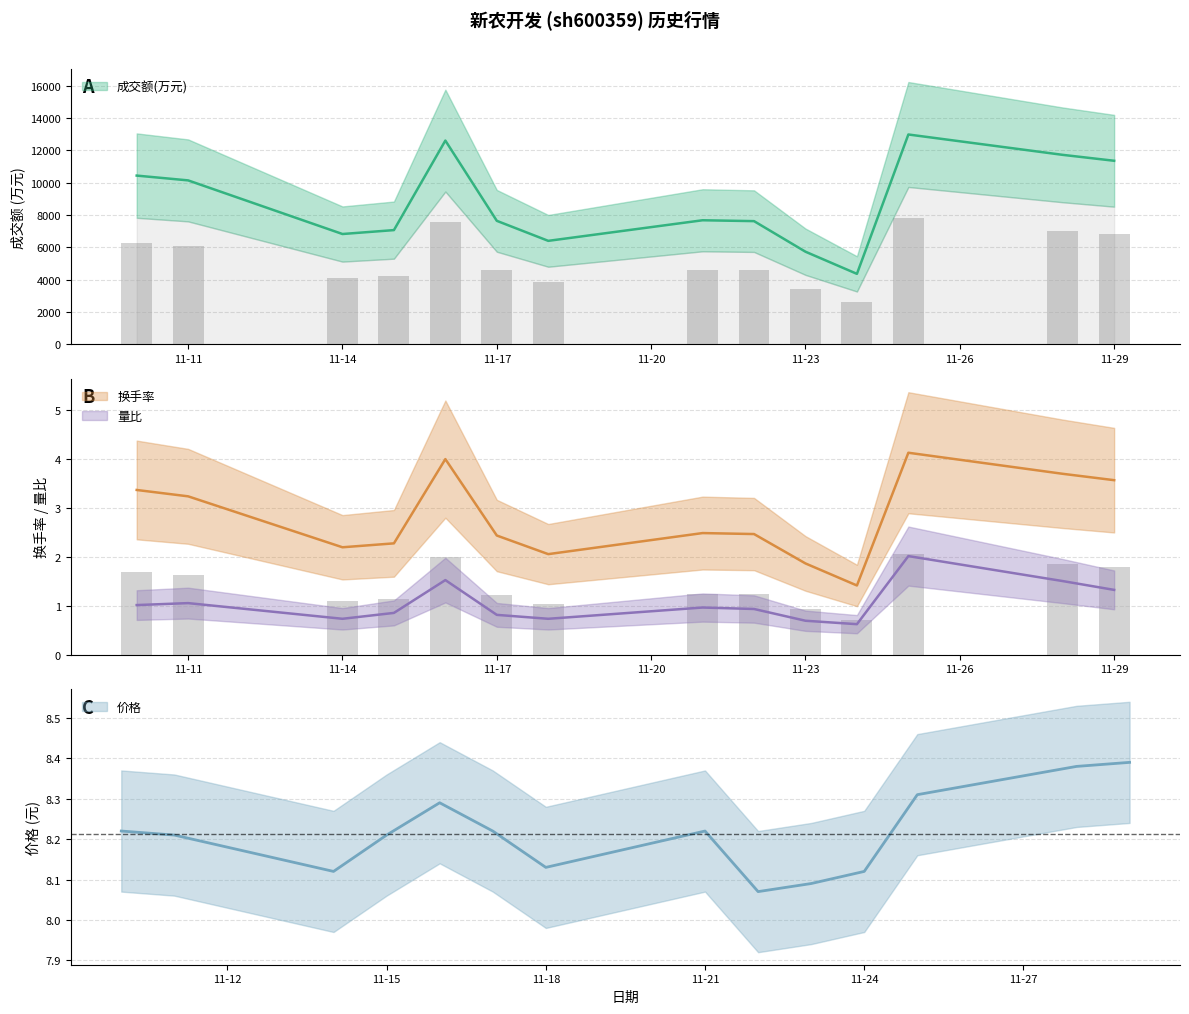

Is it true that 换手率 equals 3.4 at 2022-11-10?

True